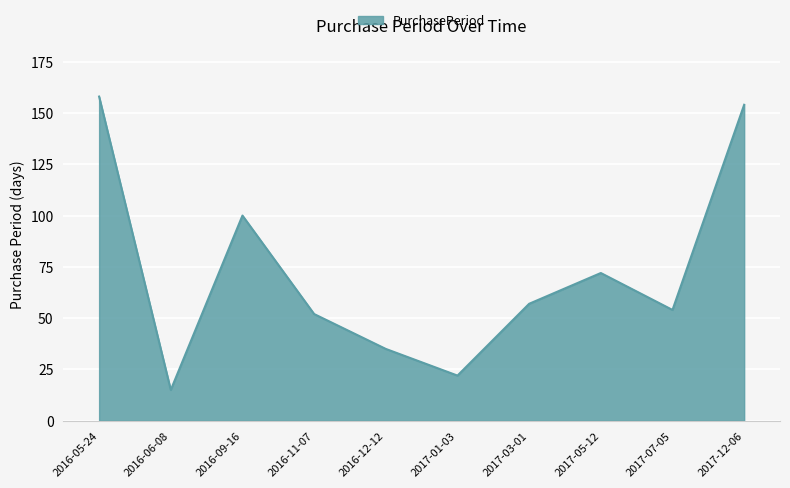

Is it true that the value at 2017-05-12 is 94?

False